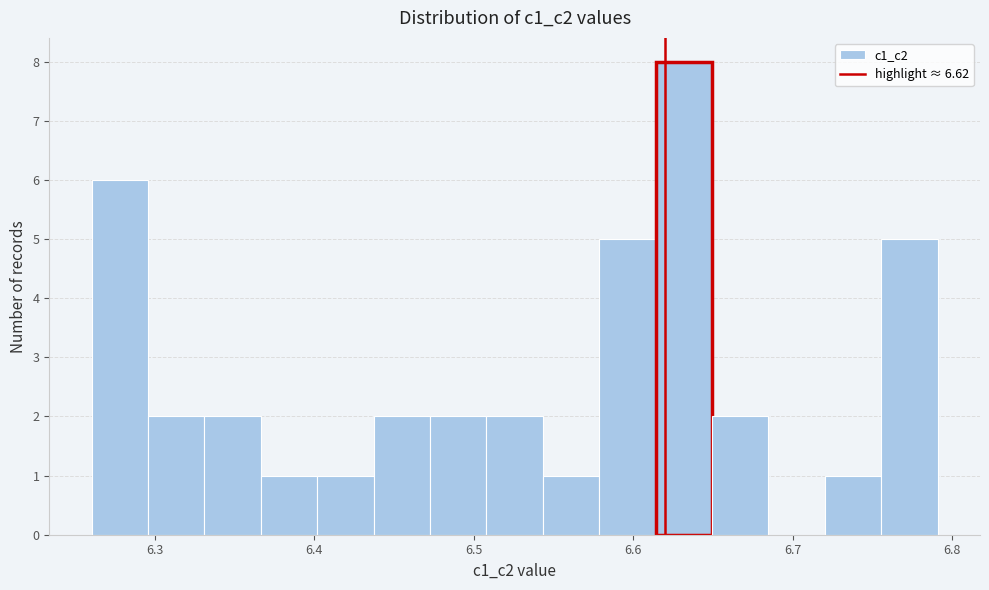

Around what value on the x-axis is the tallest bar? Give the approximate position of its centre, as read against the axis.

6.63